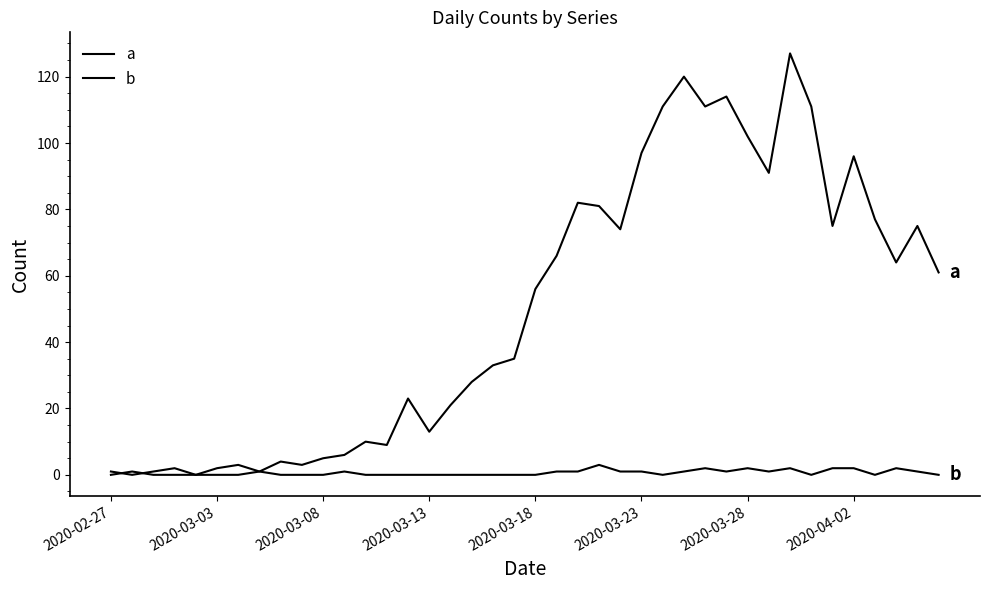

After their last crossing, which series has the higher values: b or a?

a